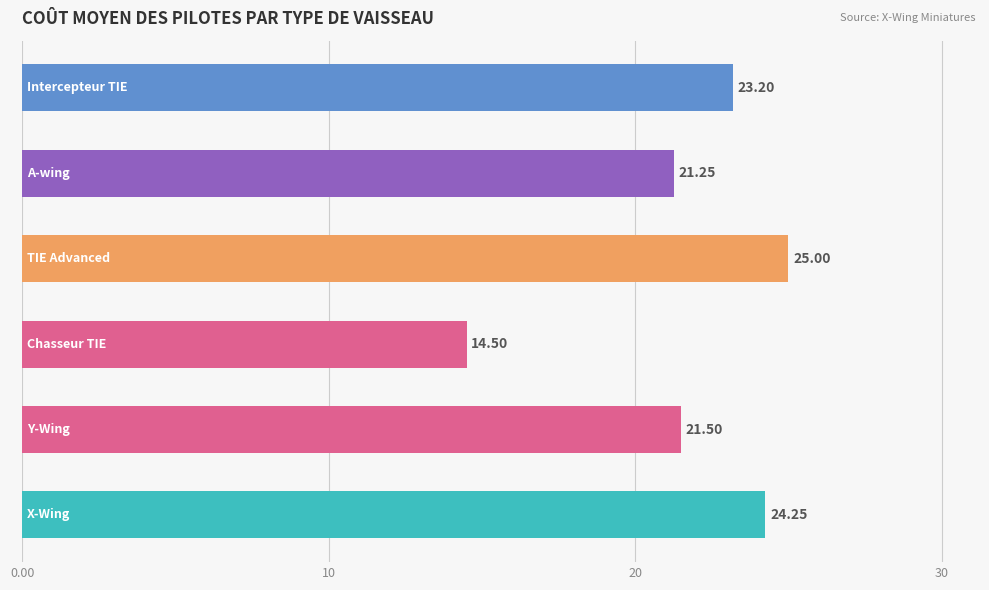

What is the average value?

21.6